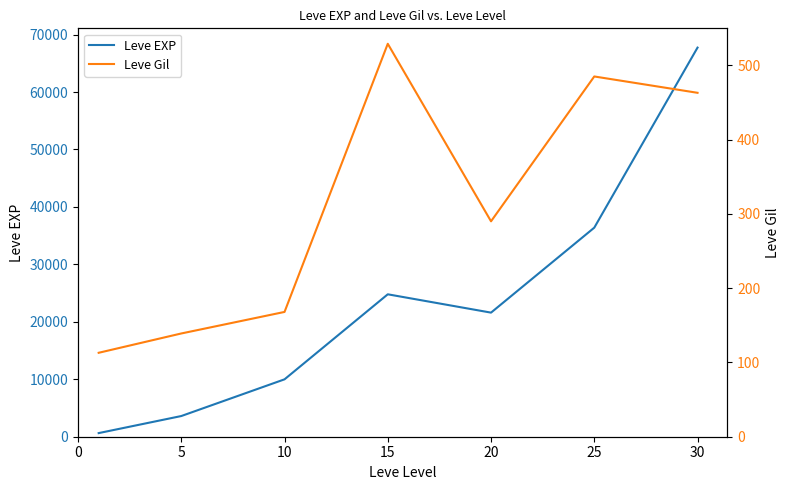

Reading left to right, transcribe all the data shown in this chart.

Leve EXP: 630	3600	9990	24790	21600	36390	67730
Leve Gil: 113	139	168	529	290	485	463